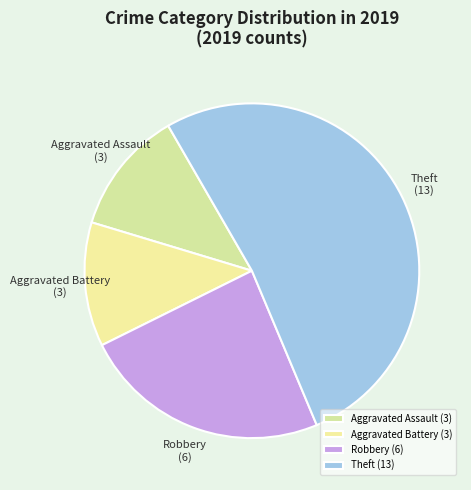

What is the largest slice in the pie chart?

Theft